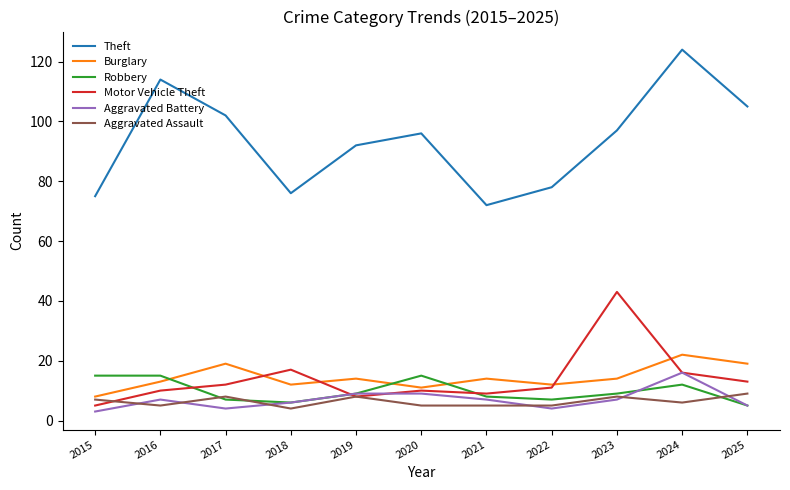

What is the total value across all series at 2019?

140